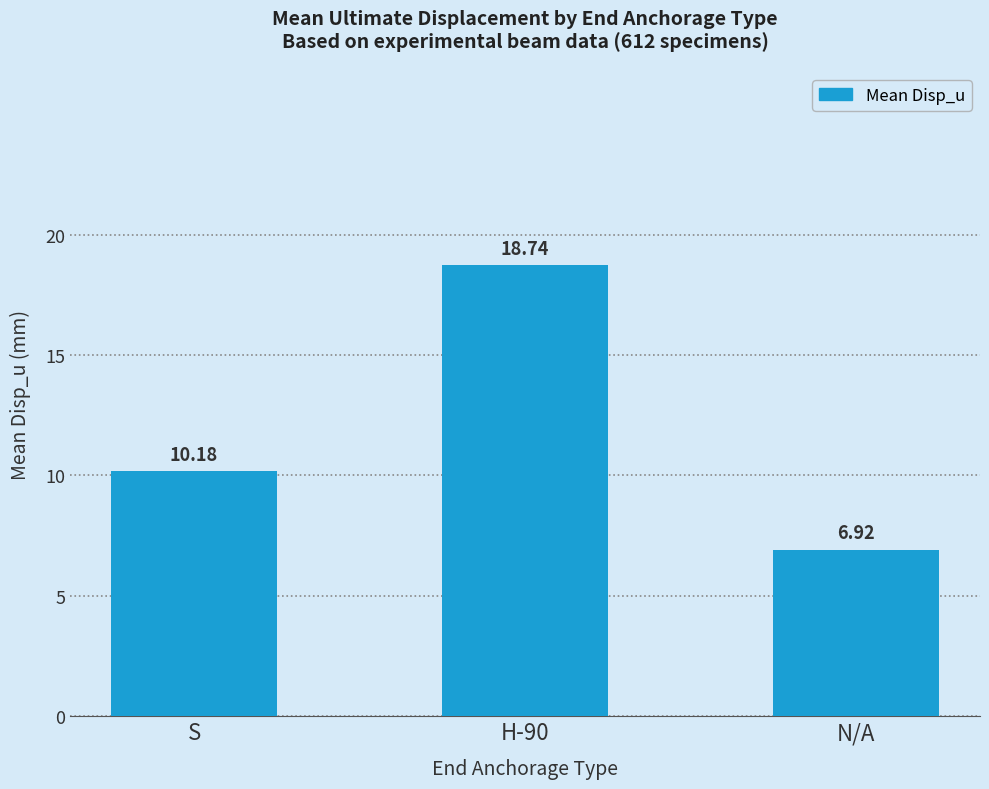

What is the greatest value displayed?

18.7